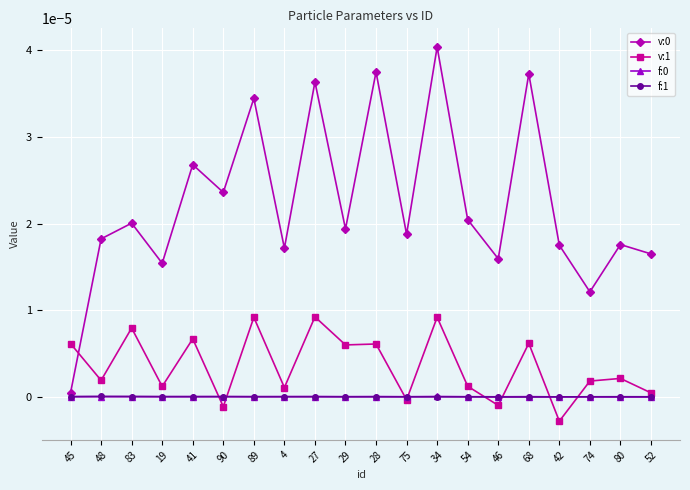

True or false: f:0 has more than 0 interior local peaks.

True